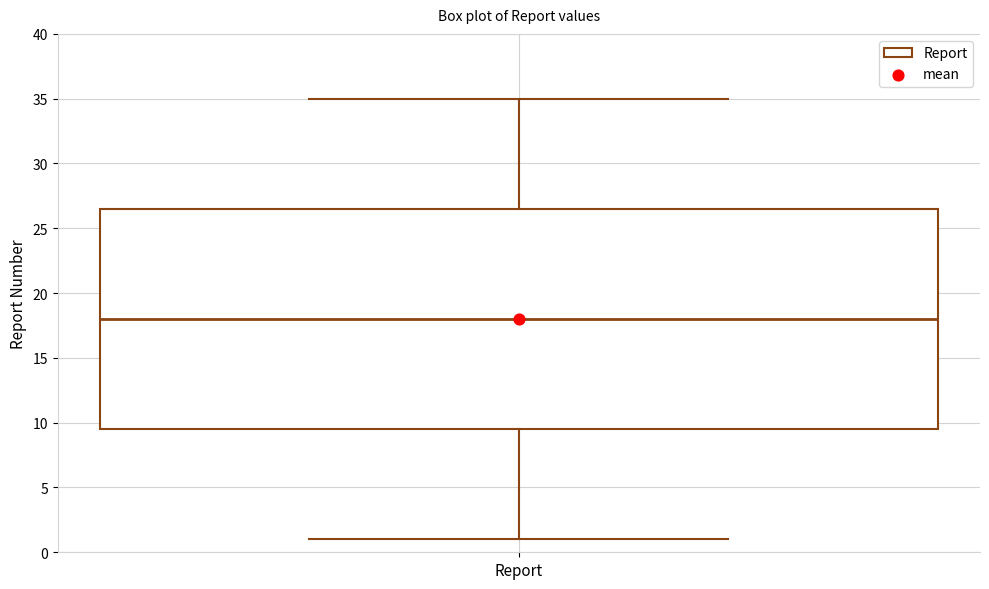

Read this box plot against the y-axis: the position of the median line, the range covered by the box, and the ends of both whiskers. The values are not printed on the chart, so give them approximately, as read against the axis.

median 18.0, box 9.5 to 26.5, whiskers 1.0 to 35.0